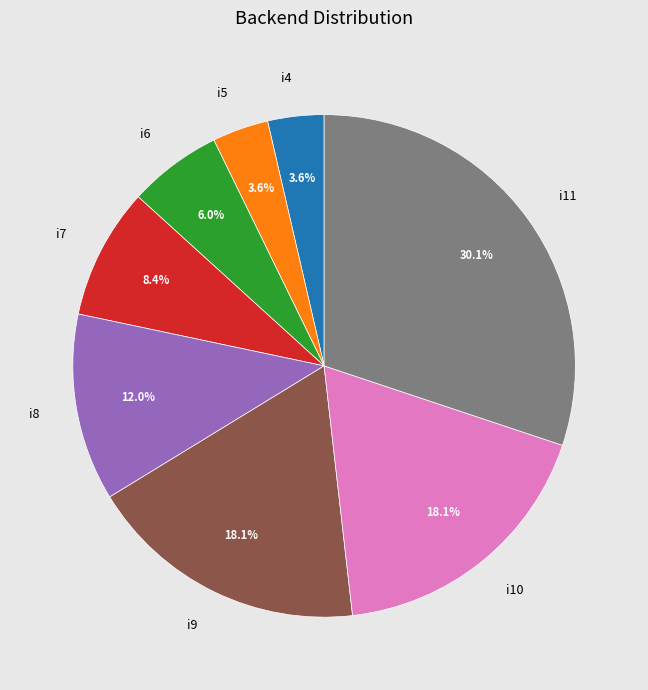

Approximately how many times larger is the value at i9 compared to i11?

0.6